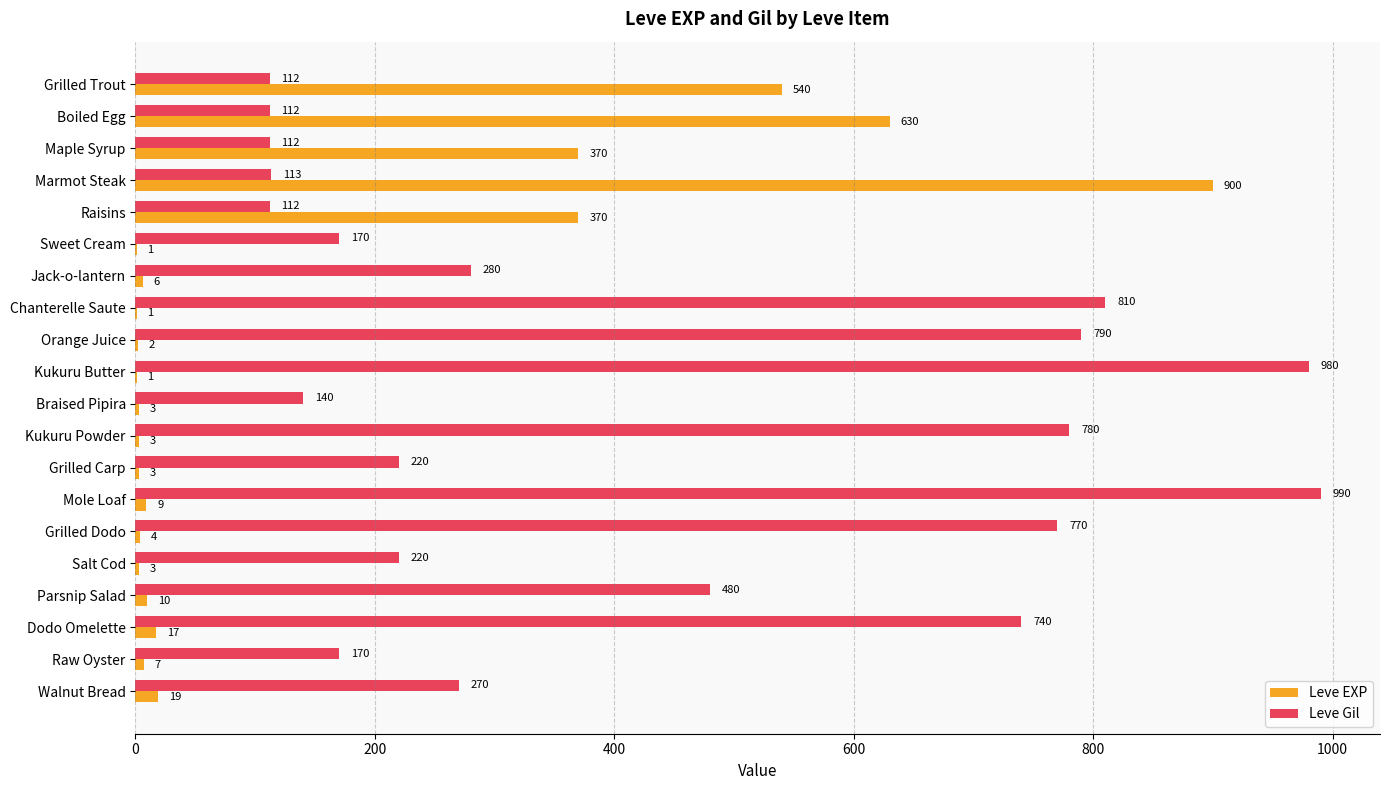

What is the sum of the Leve Gil values at Walnut Bread and Marmot Steak?

383